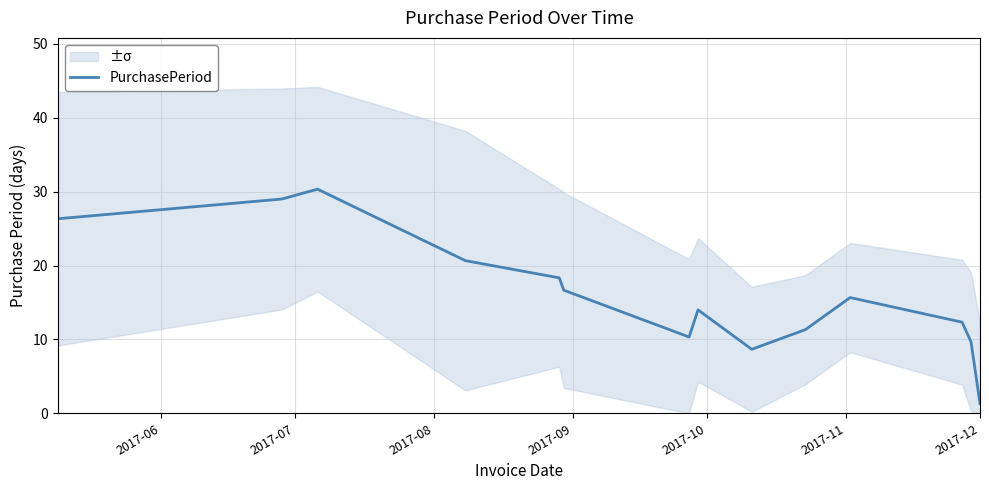

What is the minimum value for PurchasePeriod?

1.3